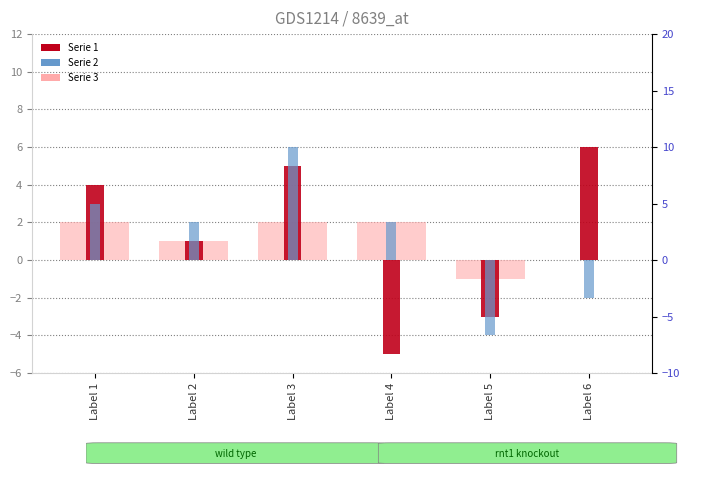

At which category does the chart reach its peak across all series?

Label 6